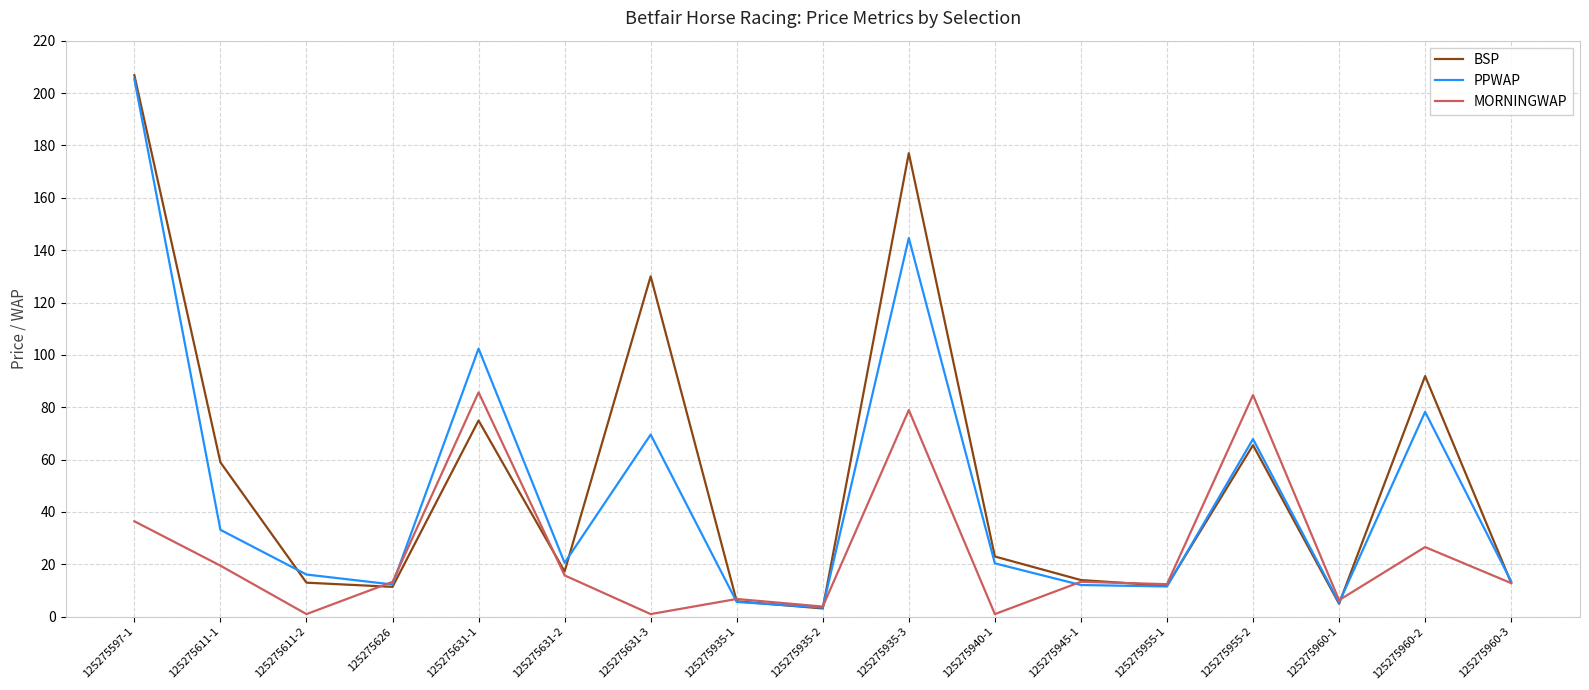

What is the spread (max minus min) of values at 125275597-1?

170.4